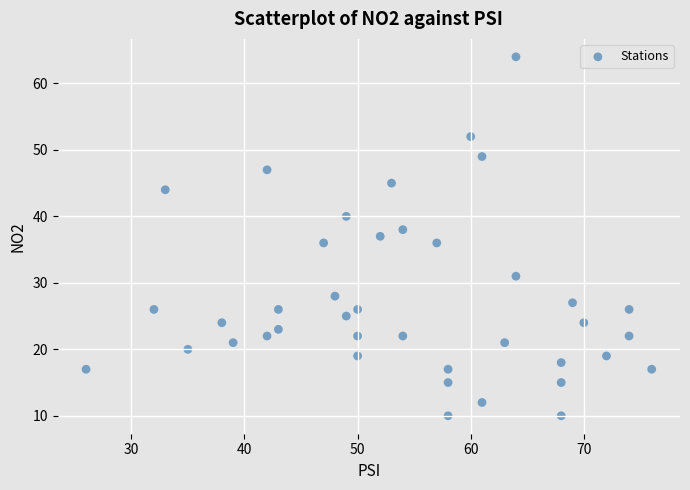

What is the range of Y values (max minus min)?

54